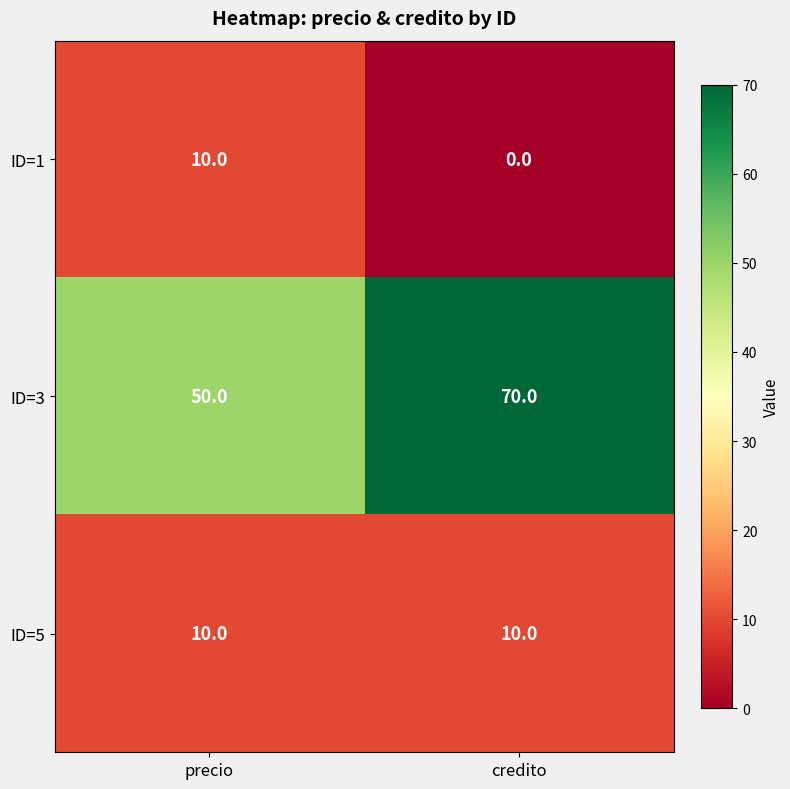

Which series has the largest total across all categories?

ID=3